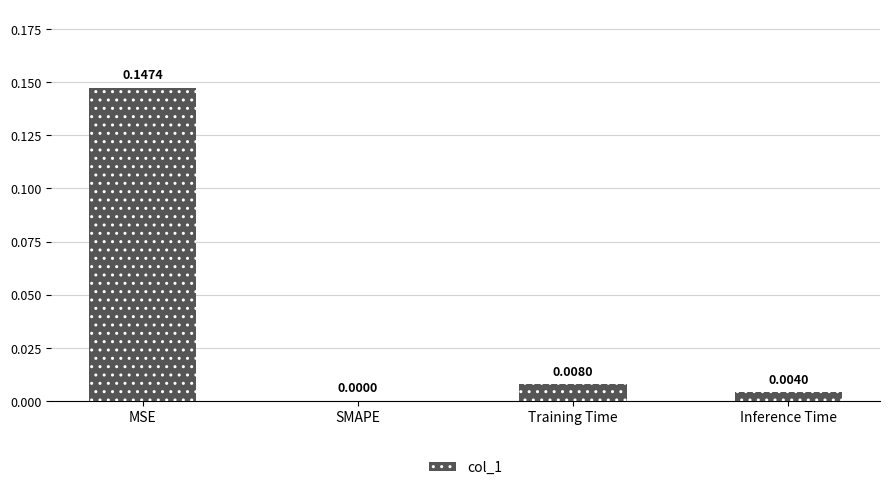

At which label is the value closest to 0?

SMAPE